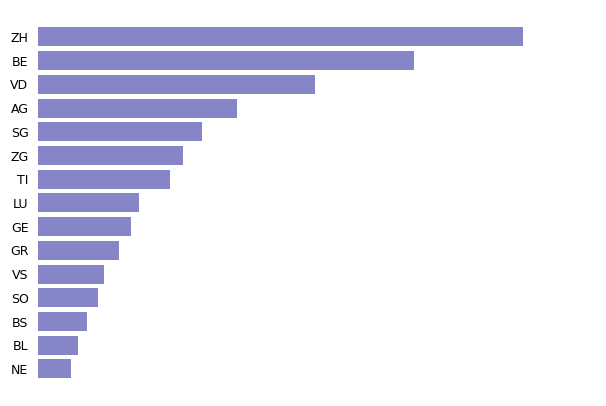

List the labels in order of value, largest first.

ZH, BE, VD, AG, SG, ZG, TI, LU, GE, GR, VS, SO, BS, BL, NE